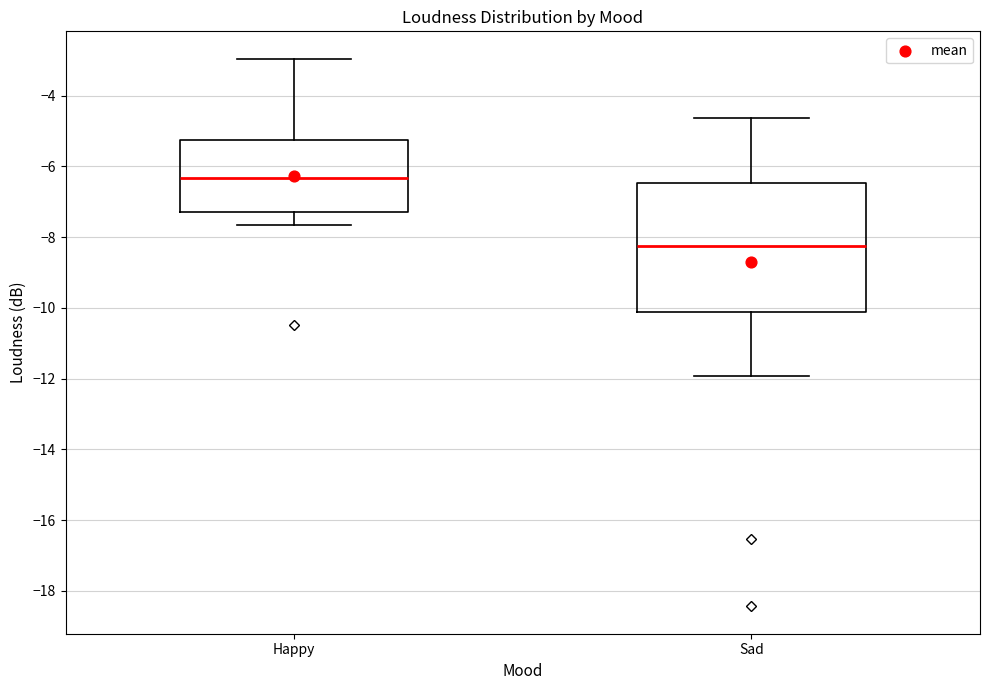

Which box is the tallest, from its lower edge to its upper edge?

Sad